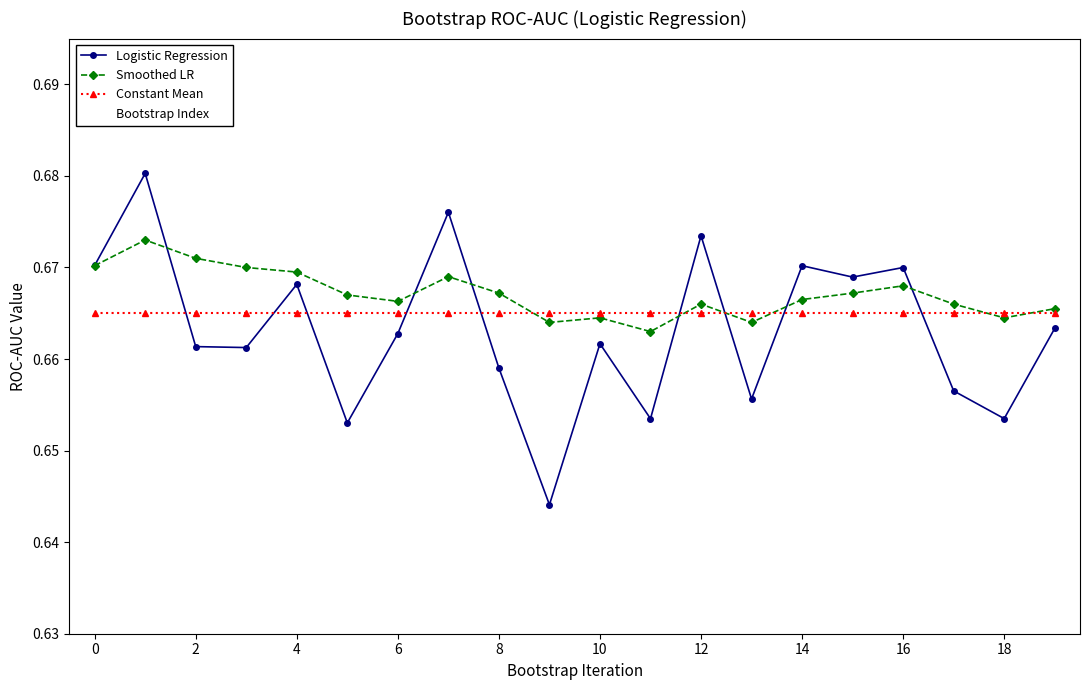

How many Logistic Regression values are between 0 and 1?

20